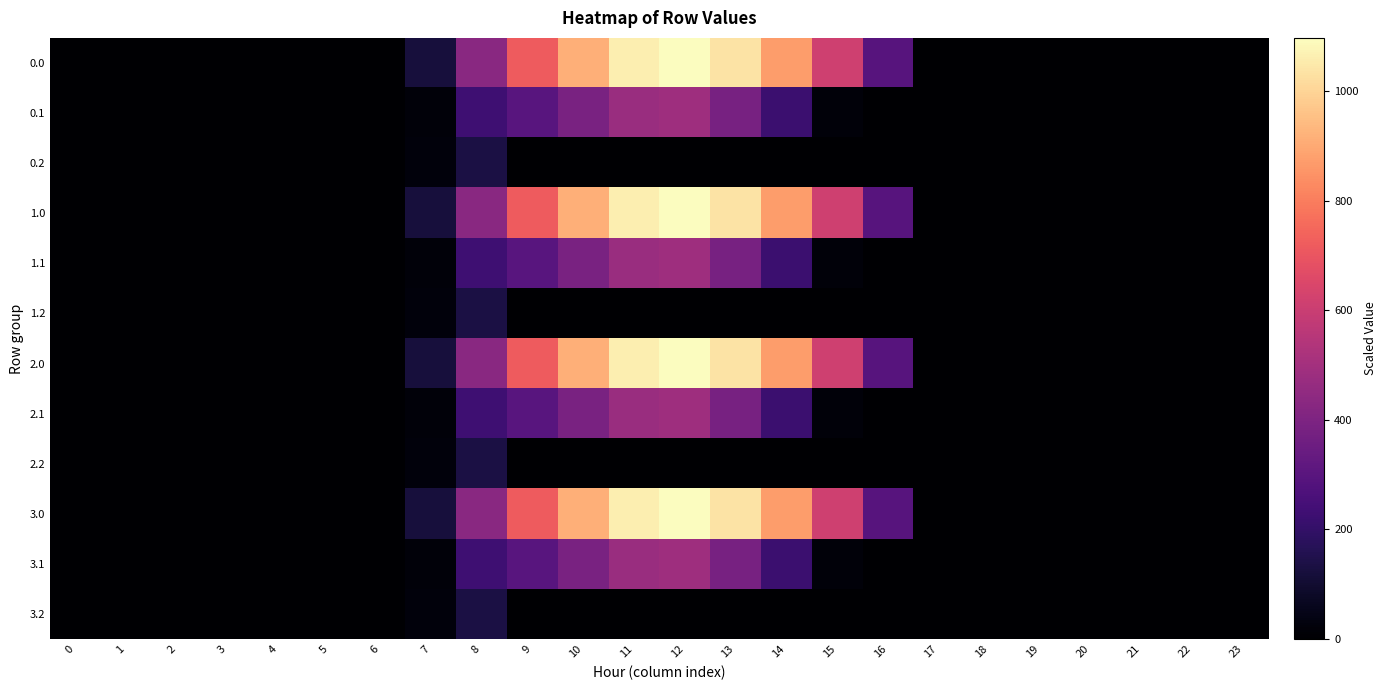

Reading left to right, list all the values displayed in this chart.

0.0: 0=0.0	1=0.0	2=0.0	3=0.0	4=0.0	5=0.0	6=0.0	7=120.6	8=430.3	9=716.9	10=916.2	11=1060.3	12=1096.7	13=1032.9	14=870.6	15=615.9	16=294.5	17=0.0	18=0.0	19=0.0	20=0.0	21=0.0	22=0.0	23=0.0
0.1: 0=0.0	1=0.0	2=0.0	3=0.0	4=0.0	5=0.0	6=0.0	7=17.7	8=227.5	9=295.9	10=388.1	11=471.7	12=485.4	13=382.7	14=219.2	15=17.3	16=0.0	17=0.0	18=0.0	19=0.0	20=0.0	21=0.0	22=0.0	23=0.0
0.2: 0=0.0	1=0.0	2=0.0	3=0.0	4=0.0	5=0.0	6=0.0	7=22.3	8=134.2	9=0.0	10=0.0	11=0.0	12=0.0	13=0.0	14=0.0	15=0.0	16=0.0	17=0.0	18=0.0	19=0.0	20=0.0	21=0.0	22=0.0	23=0.0
1.0: 0=0.0	1=0.0	2=0.0	3=0.0	4=0.0	5=0.0	6=0.0	7=120.6	8=430.3	9=716.9	10=916.2	11=1060.3	12=1096.7	13=1032.9	14=870.6	15=615.9	16=294.5	17=0.0	18=0.0	19=0.0	20=0.0	21=0.0	22=0.0	23=0.0
1.1: 0=0.0	1=0.0	2=0.0	3=0.0	4=0.0	5=0.0	6=0.0	7=17.7	8=227.5	9=295.9	10=388.1	11=471.7	12=485.4	13=382.7	14=219.2	15=17.3	16=0.0	17=0.0	18=0.0	19=0.0	20=0.0	21=0.0	22=0.0	23=0.0
1.2: 0=0.0	1=0.0	2=0.0	3=0.0	4=0.0	5=0.0	6=0.0	7=22.3	8=134.2	9=0.0	10=0.0	11=0.0	12=0.0	13=0.0	14=0.0	15=0.0	16=0.0	17=0.0	18=0.0	19=0.0	20=0.0	21=0.0	22=0.0	23=0.0
2.0: 0=0.0	1=0.0	2=0.0	3=0.0	4=0.0	5=0.0	6=0.0	7=120.6	8=430.3	9=716.9	10=916.2	11=1060.3	12=1096.7	13=1032.9	14=870.6	15=615.9	16=294.5	17=0.0	18=0.0	19=0.0	20=0.0	21=0.0	22=0.0	23=0.0
2.1: 0=0.0	1=0.0	2=0.0	3=0.0	4=0.0	5=0.0	6=0.0	7=17.7	8=227.5	9=295.9	10=388.1	11=471.7	12=485.4	13=382.7	14=219.2	15=17.3	16=0.0	17=0.0	18=0.0	19=0.0	20=0.0	21=0.0	22=0.0	23=0.0
2.2: 0=0.0	1=0.0	2=0.0	3=0.0	4=0.0	5=0.0	6=0.0	7=22.3	8=134.2	9=0.0	10=0.0	11=0.0	12=0.0	13=0.0	14=0.0	15=0.0	16=0.0	17=0.0	18=0.0	19=0.0	20=0.0	21=0.0	22=0.0	23=0.0
3.0: 0=0.0	1=0.0	2=0.0	3=0.0	4=0.0	5=0.0	6=0.0	7=120.6	8=430.3	9=716.9	10=916.2	11=1060.3	12=1096.7	13=1032.9	14=870.6	15=615.9	16=294.5	17=0.0	18=0.0	19=0.0	20=0.0	21=0.0	22=0.0	23=0.0
3.1: 0=0.0	1=0.0	2=0.0	3=0.0	4=0.0	5=0.0	6=0.0	7=17.7	8=227.5	9=295.9	10=388.1	11=471.7	12=485.4	13=382.7	14=219.2	15=17.3	16=0.0	17=0.0	18=0.0	19=0.0	20=0.0	21=0.0	22=0.0	23=0.0
3.2: 0=0.0	1=0.0	2=0.0	3=0.0	4=0.0	5=0.0	6=0.0	7=22.3	8=134.2	9=0.0	10=0.0	11=0.0	12=0.0	13=0.0	14=0.0	15=0.0	16=0.0	17=0.0	18=0.0	19=0.0	20=0.0	21=0.0	22=0.0	23=0.0